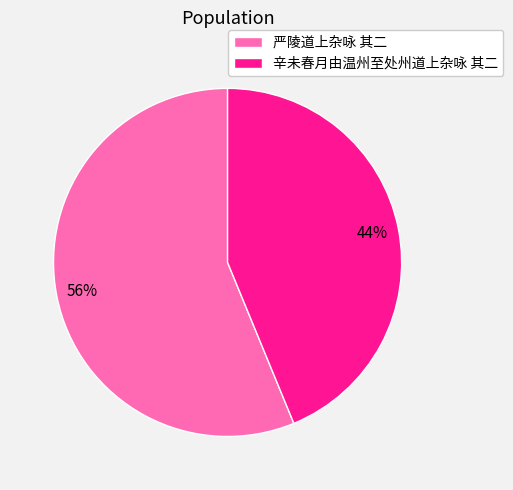

Rank the categories by value from lowest to highest.

辛未春月由温州至处州道上杂咏 其二, 严陵道上杂咏 其二